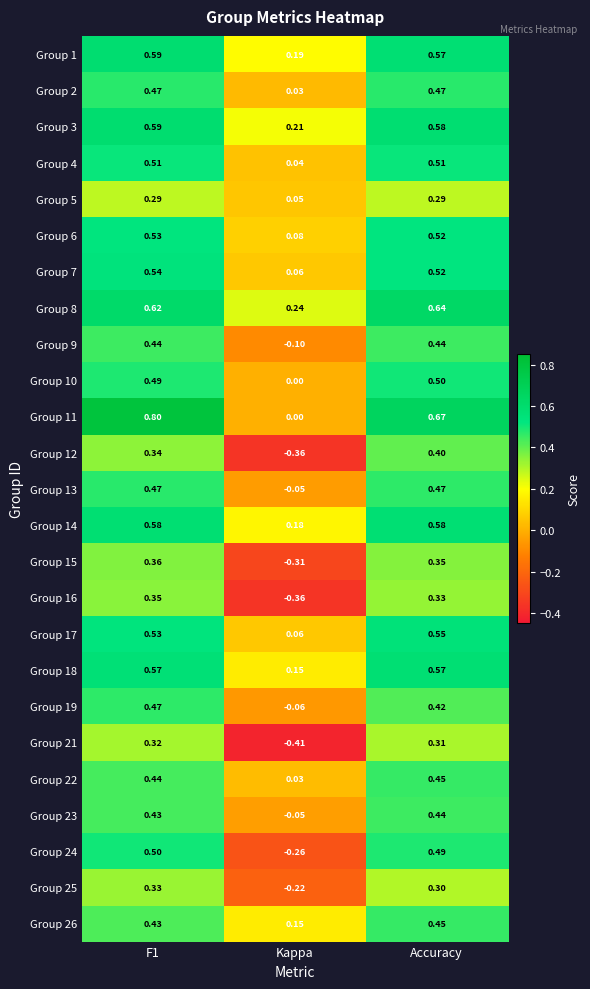

At which label is Group 23 closest to 0?

Kappa